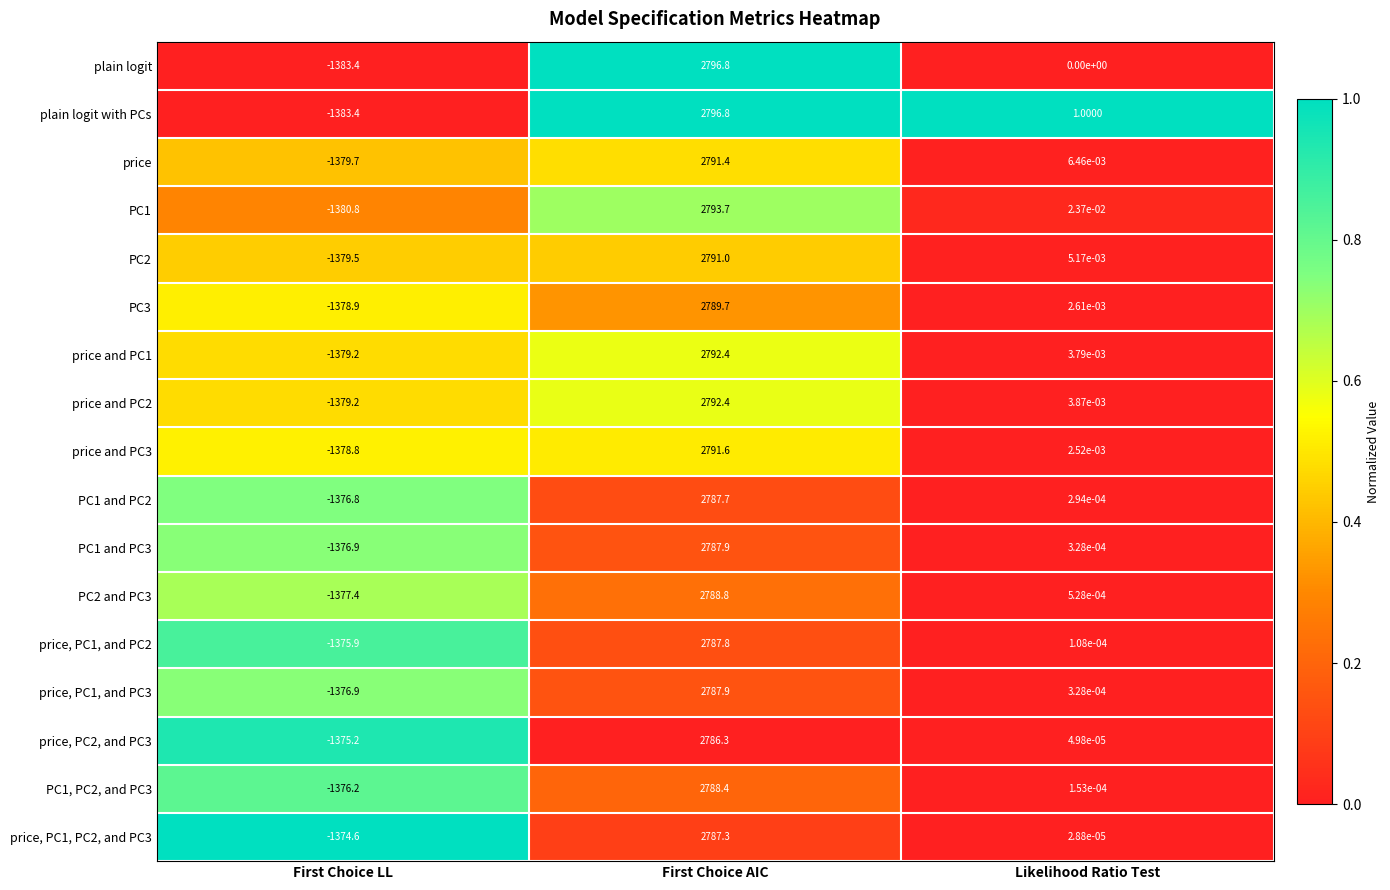

Which label corresponds to the smallest value in the chart?

First Choice LL